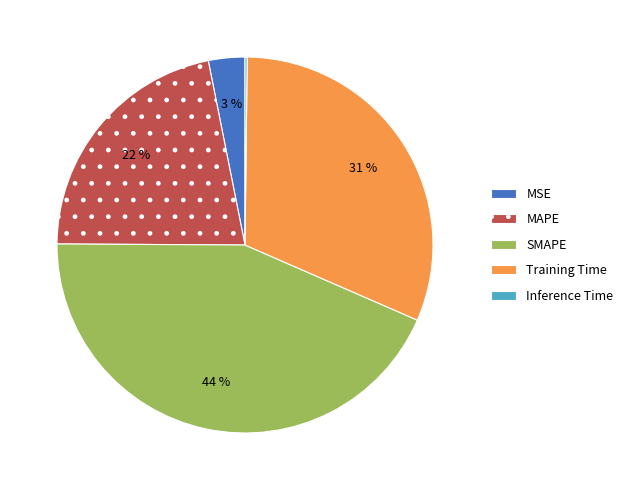

Which category has the biggest portion of the pie?

SMAPE